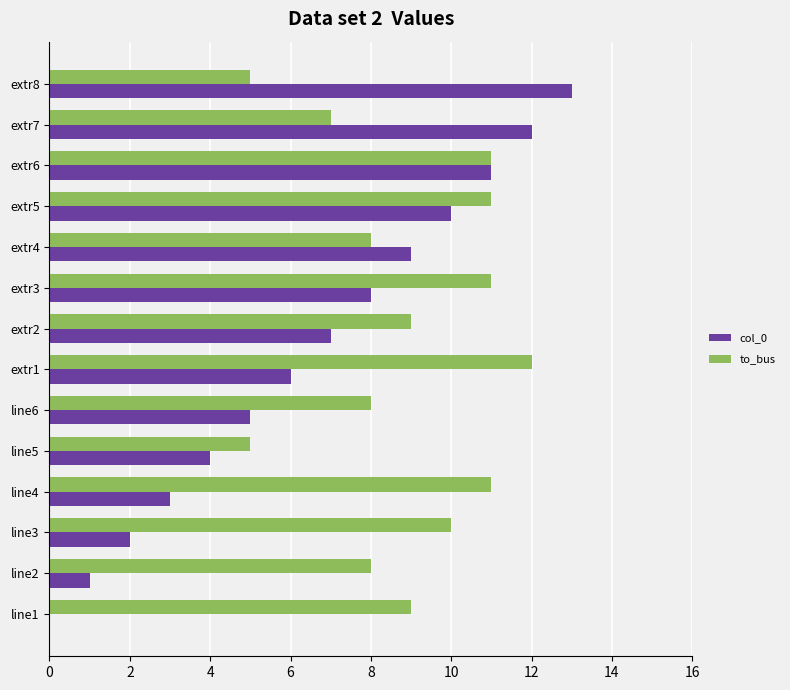

At which label does to_bus reach its peak?

extr1